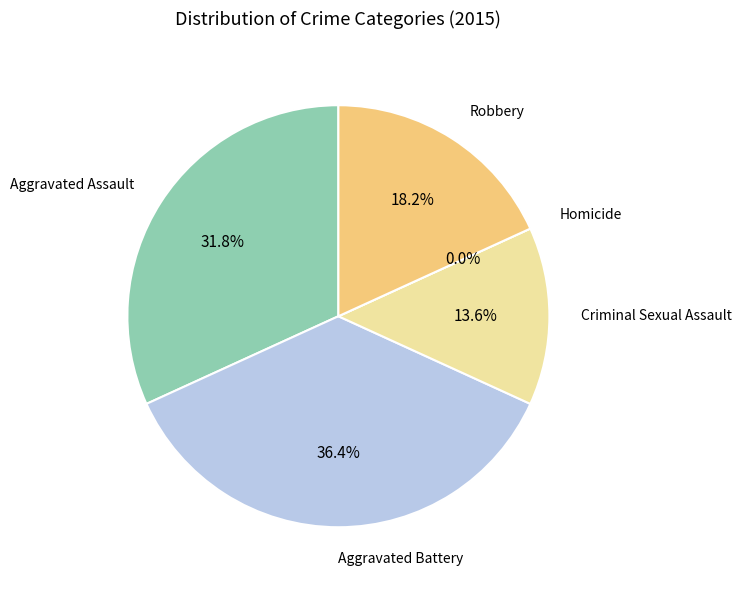

Do Aggravated Assault and Criminal Sexual Assault together represent more than half of the pie?

No